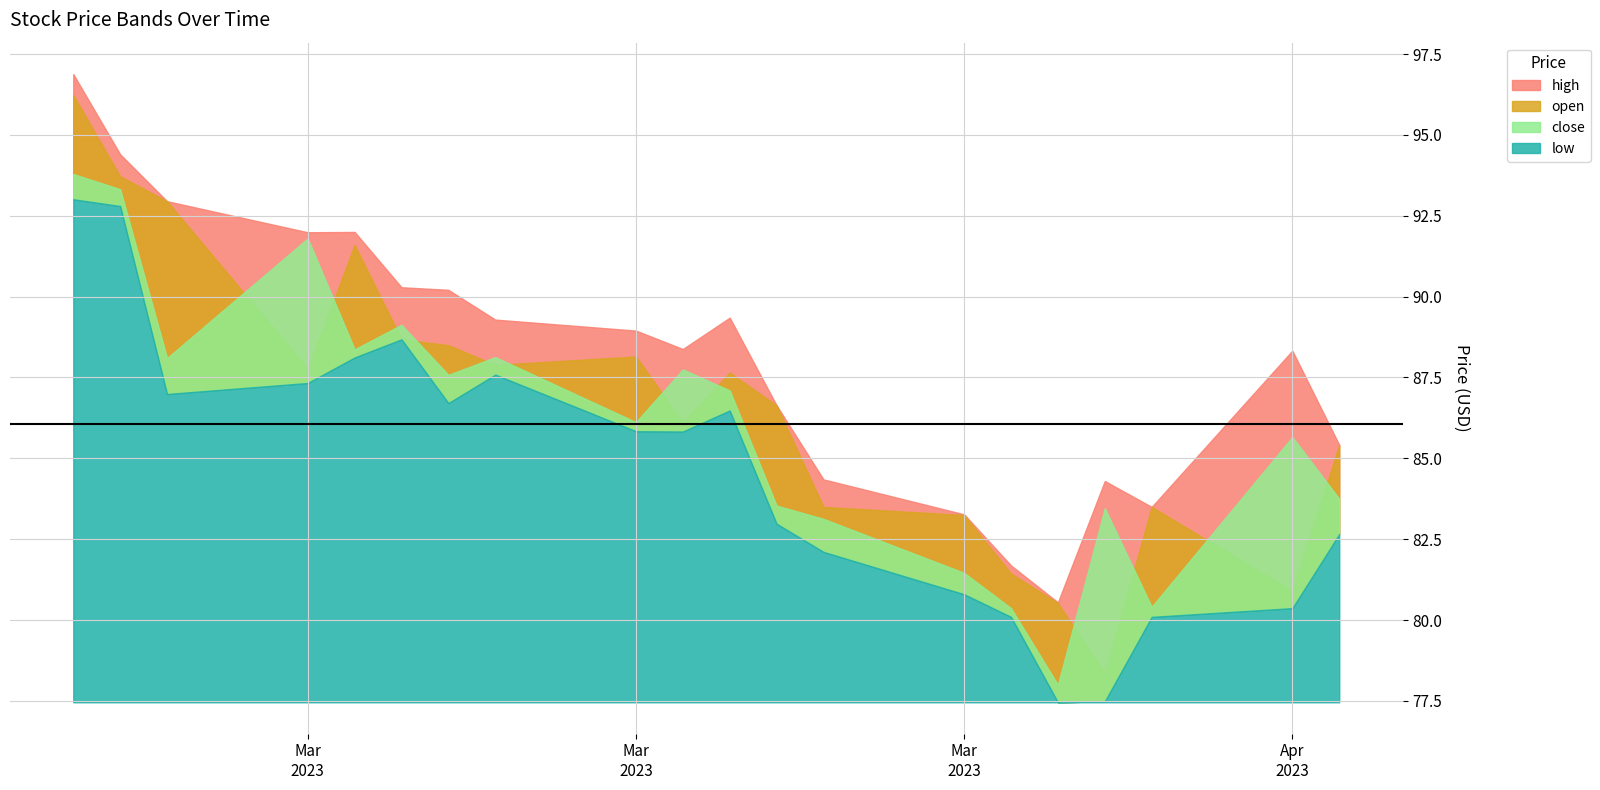

Does the chart display data point markers on the line(s)?

No